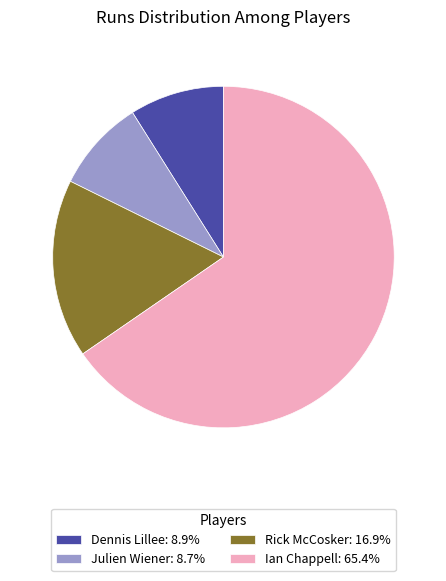

Which category accounts for the majority?

Ian Chappell